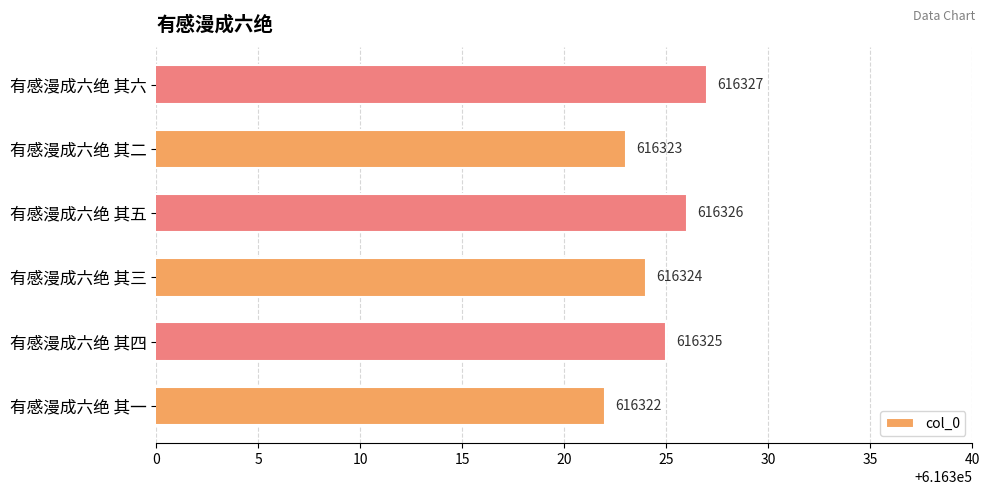

What is the sum of all values?

3697947